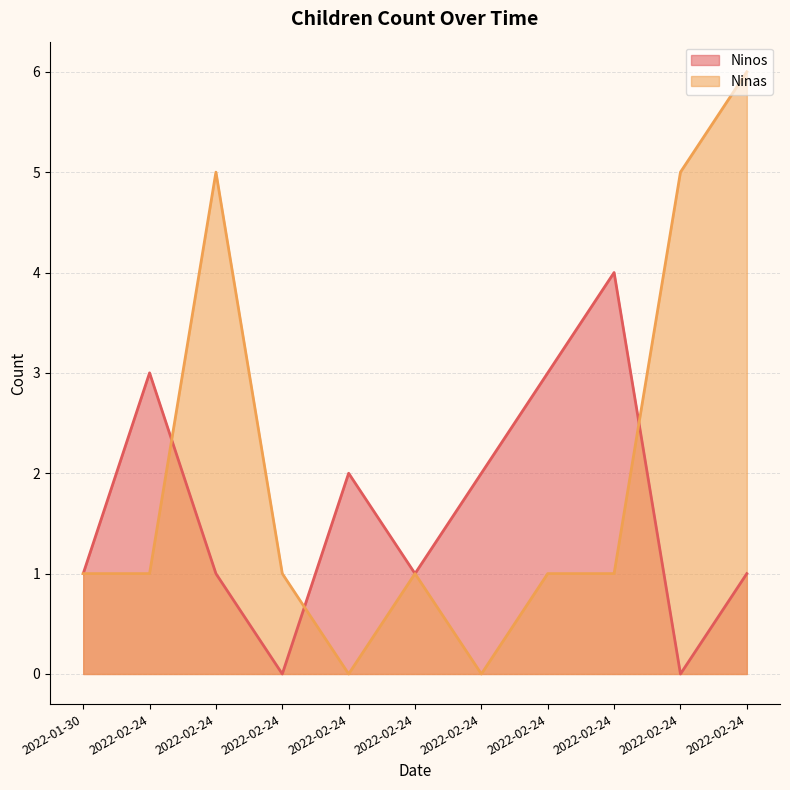

How many series are shown in this chart?

2